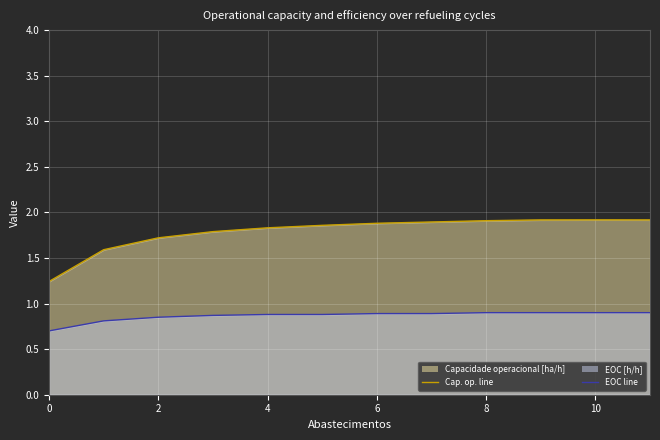

How many Capacidade operacional [ha/h] (line) values are between 1 and 2?

12